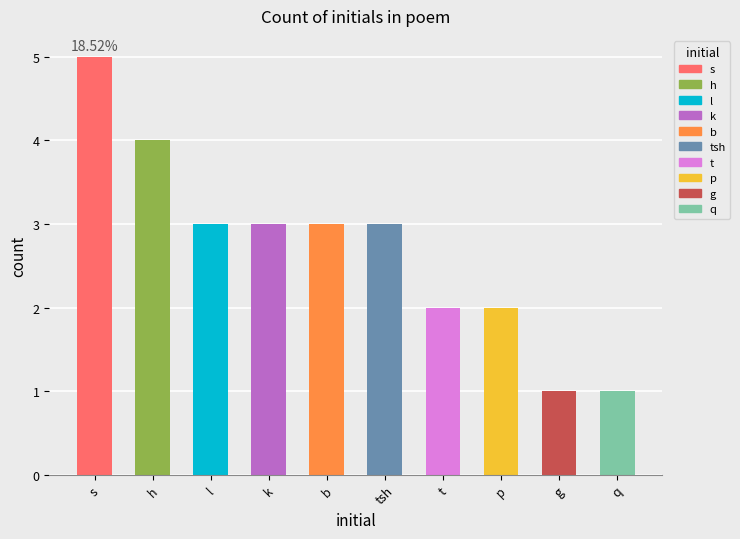

At which label does the data first exceed 2?

s